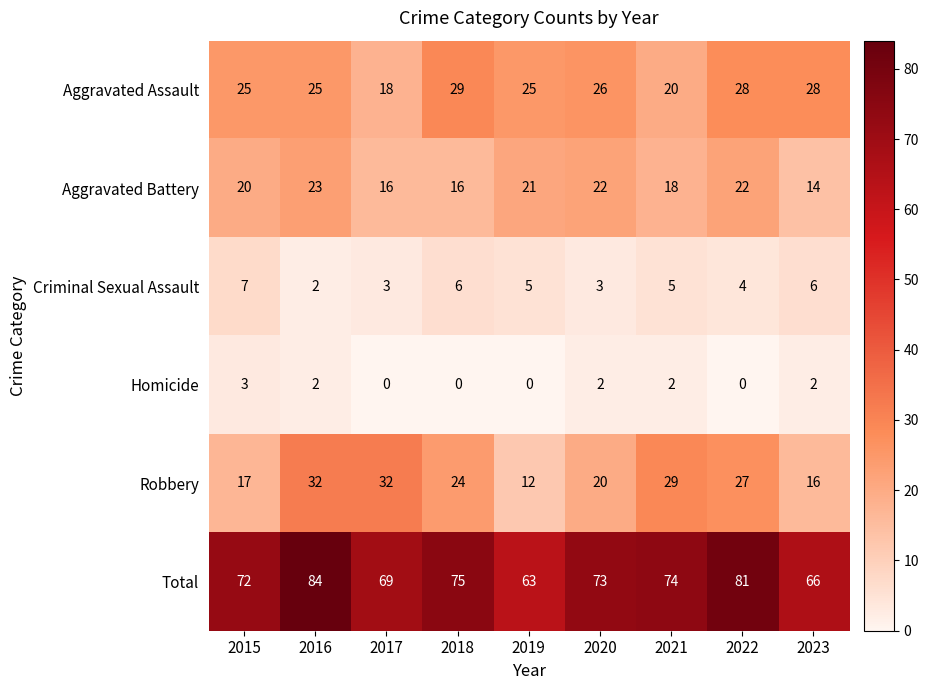

What is the difference between the highest and lowest values at 2018?

75